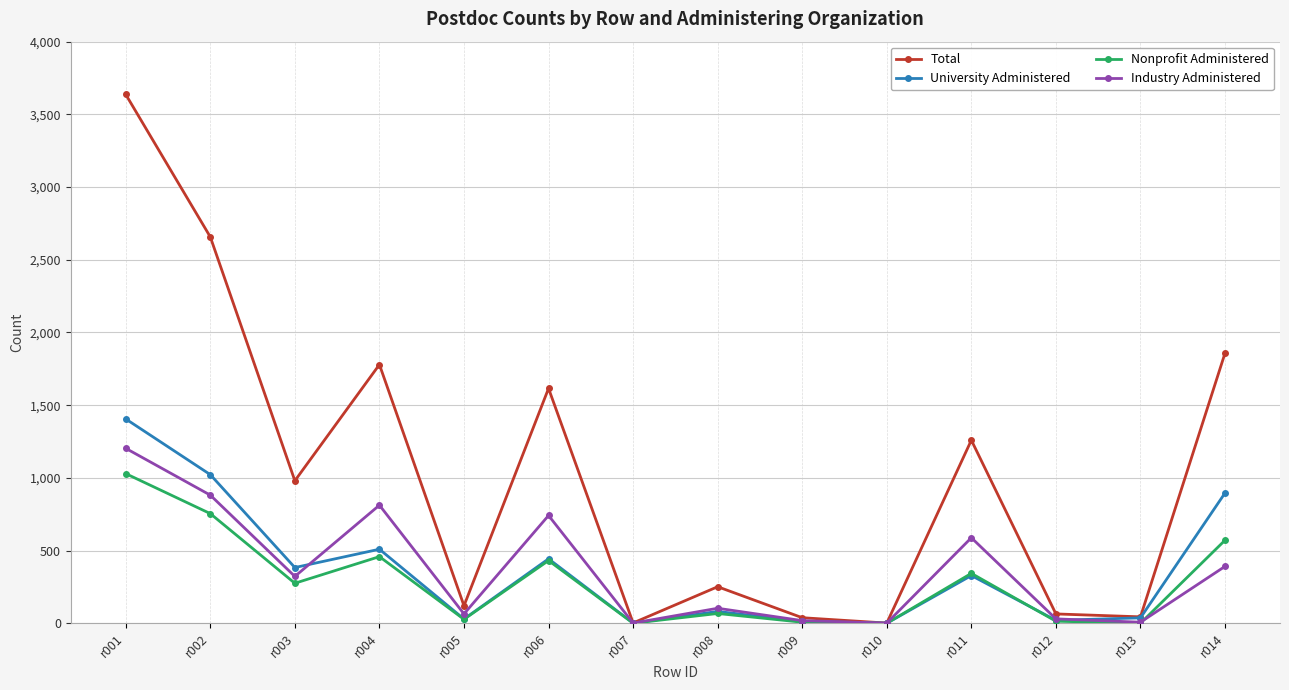

List the series in order of their peak value, lowest first.

Nonprofit Administered, Industry Administered, University Administered, Total